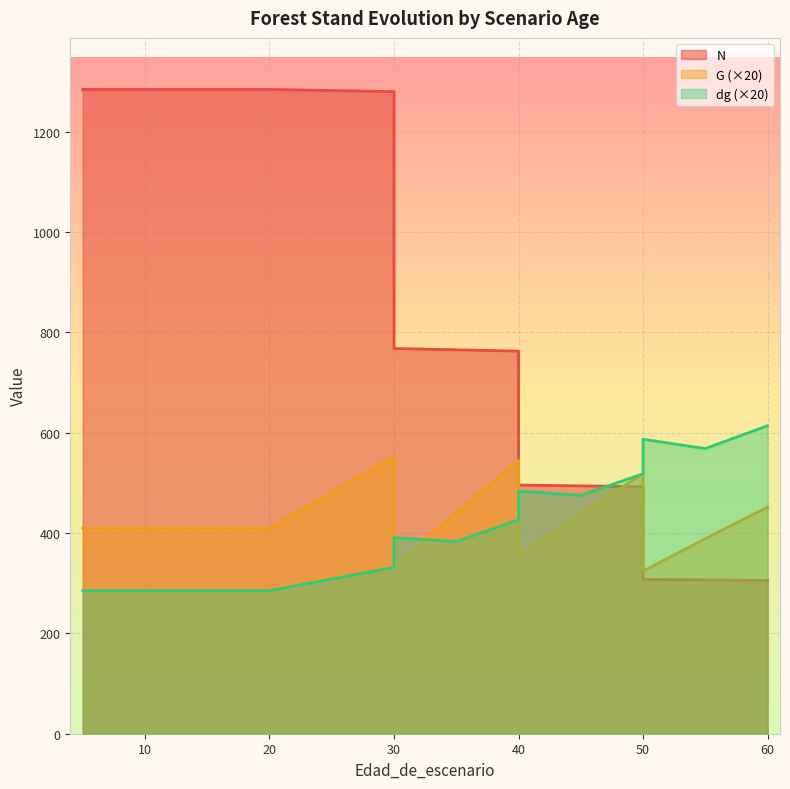

Reading left to right, list all the values displayed in this chart.

N: 5=1283.8	5=1283.8	10=1283.8	15=1283.8	20=1283.8	20=1283.8	30=1279.4	30=767.7	35=765.0	40=762.4	40=495.6	45=493.8	50=492.1	50=307.6	55=306.5	60=305.5
G: 5=409.4	5=409.4	10=409.4	15=409.4	20=409.4	20=409.4	30=551.6	30=331.0	35=440.2	40=544.2	40=353.8	45=437.8	50=518.6	50=324.0	55=388.6	60=451.8
dg: 5=285.0	5=285.0	10=285.0	15=285.0	20=285.0	20=285.0	30=331.4	30=390.8	35=382.8	40=426.4	40=483.4	45=475.0	50=518.0	50=586.8	55=568.2	60=613.8